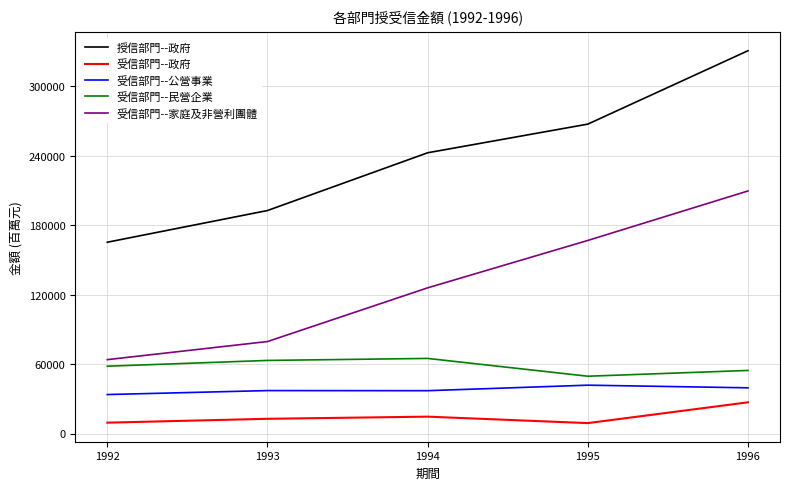

What is the difference between the maximum and minimum values in the 受信部門--政府 series?

17953